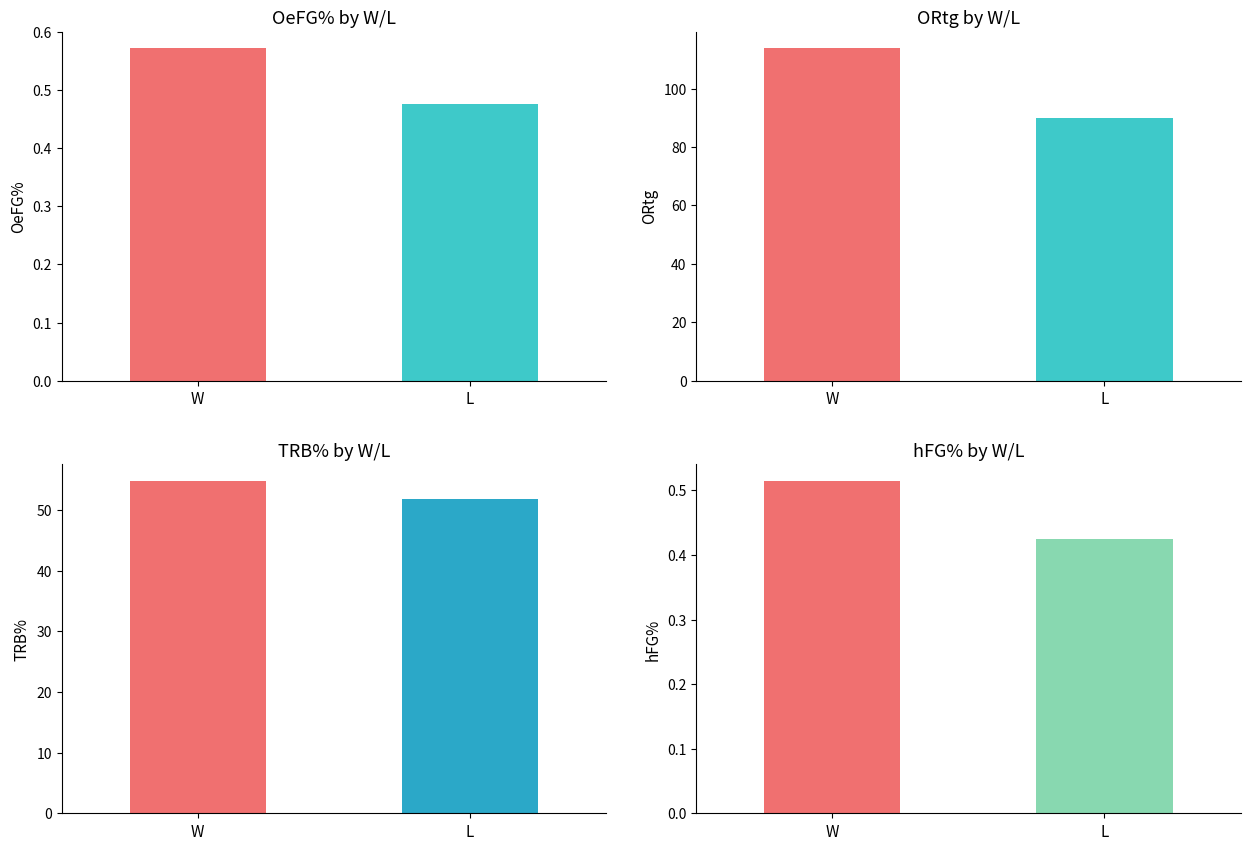

Count the number of data series in this chart.

4